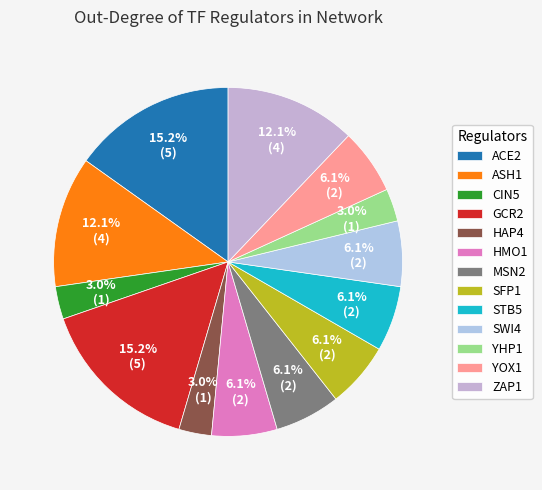

Count the number of slices in the pie.

13